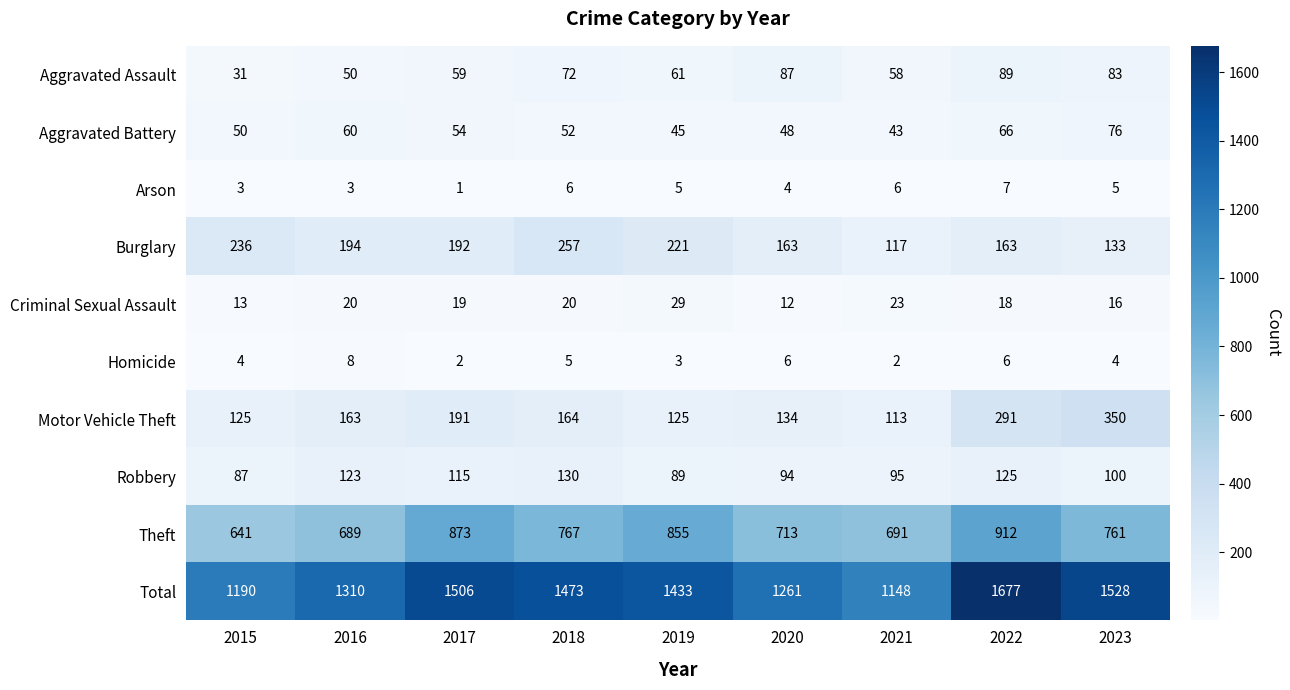

List the series in order of their peak value, lowest first.

Arson, Homicide, Criminal Sexual Assault, Aggravated Battery, Aggravated Assault, Robbery, Burglary, Motor Vehicle Theft, Theft, Total